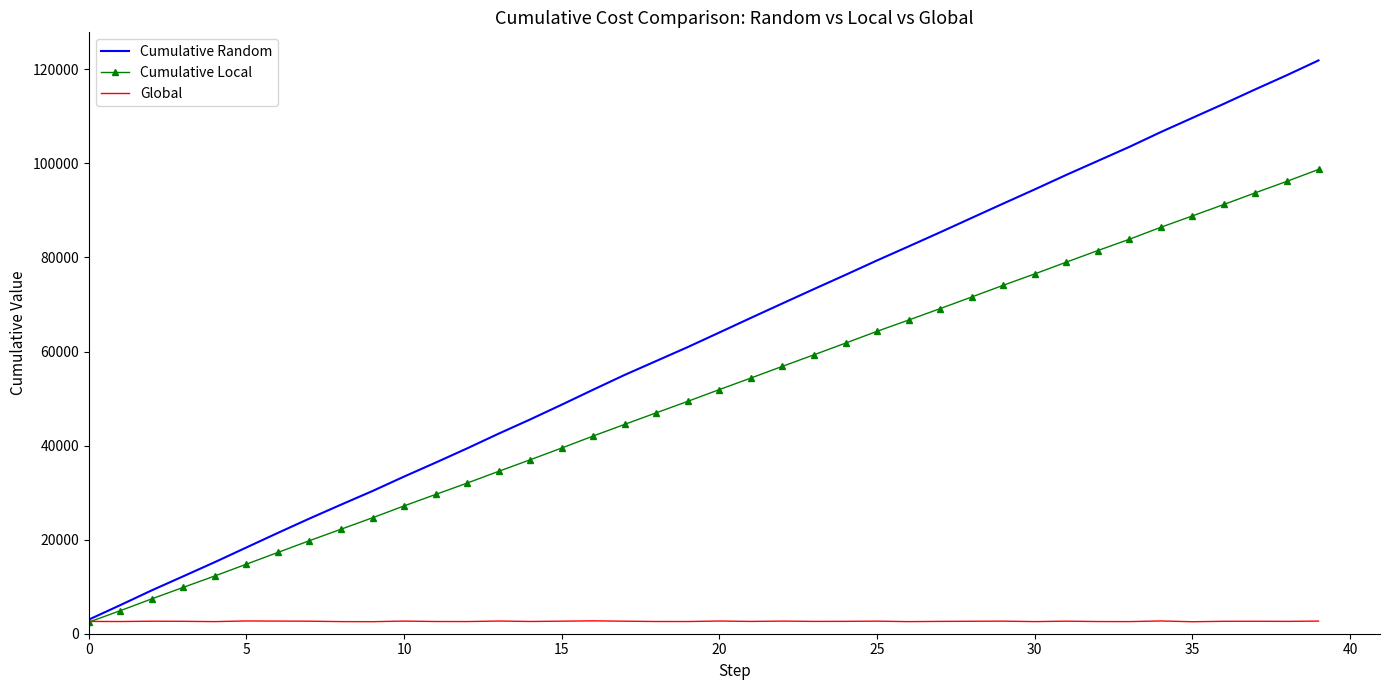

At how many categories does at least one series exceed 96430?

9